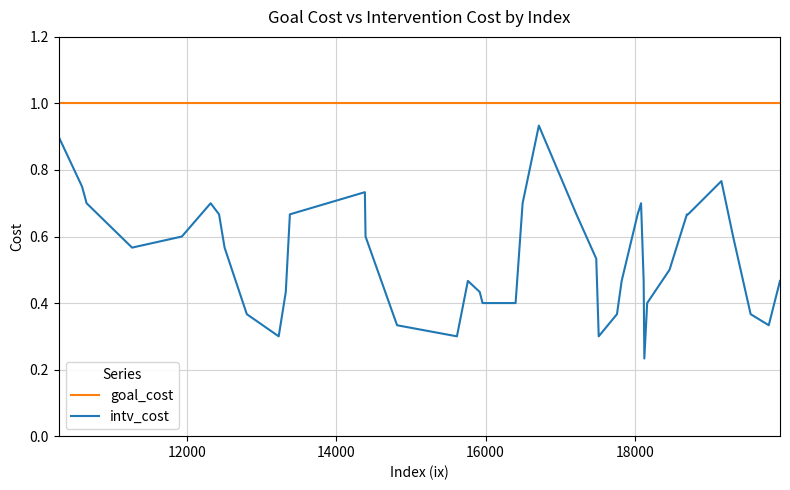

Which series has the largest total across all categories?

goal_cost